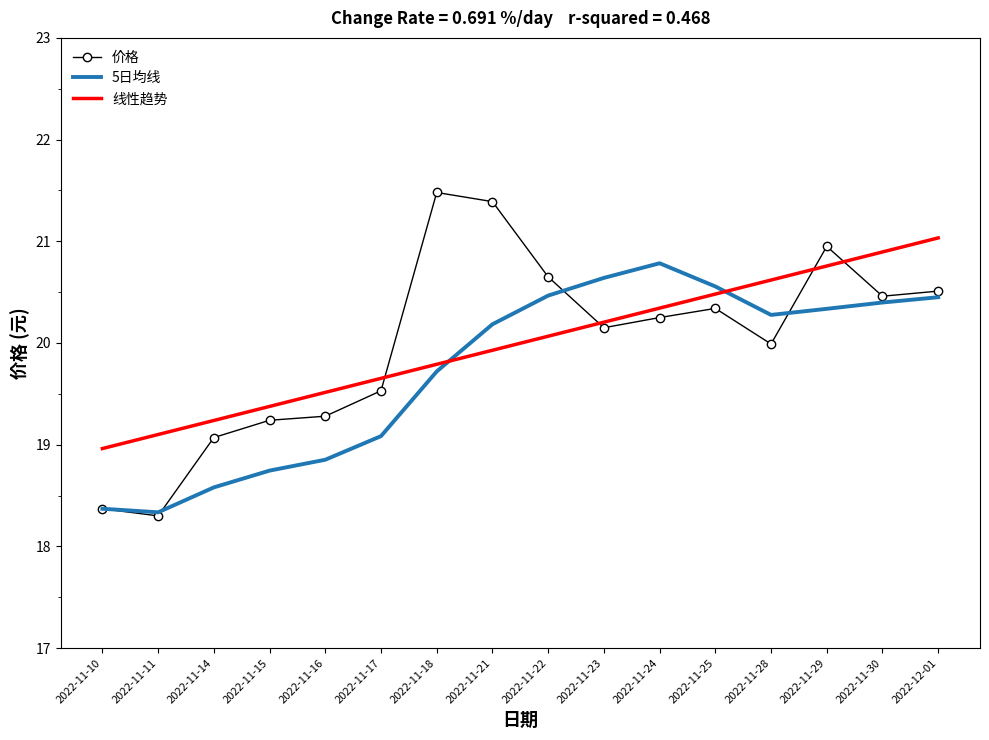

Is the value of 价格 at 2022-11-23 greater than the value of 5日均线 at 2022-11-17?

Yes